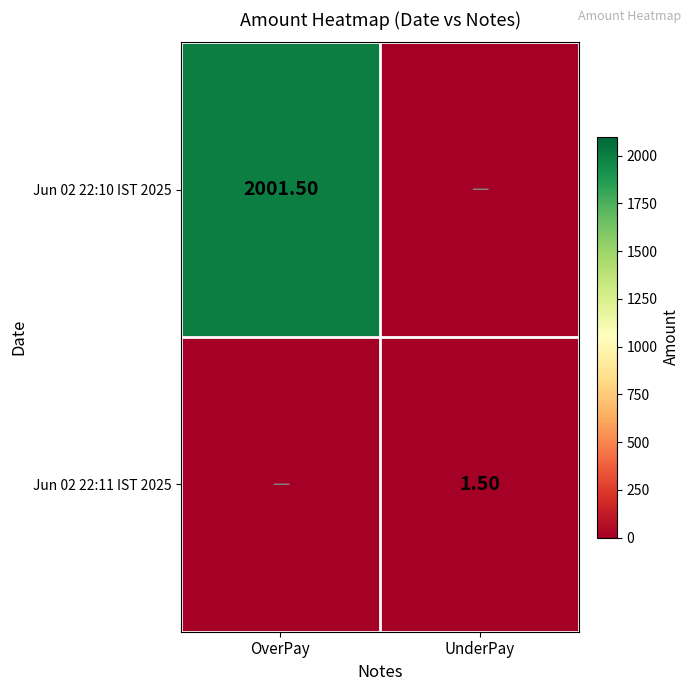

Is the value of Jun 02 22:11 IST 2025 at UnderPay greater than the value of Jun 02 22:10 IST 2025 at OverPay?

No